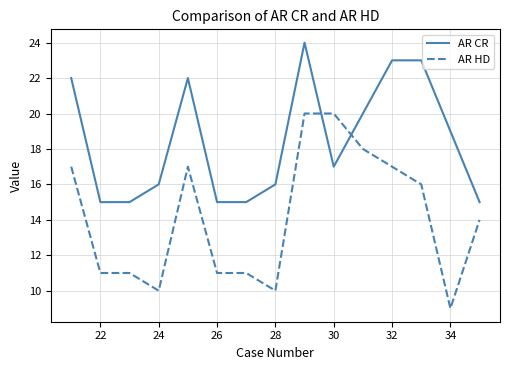

What is the maximum value for AR CR?

24